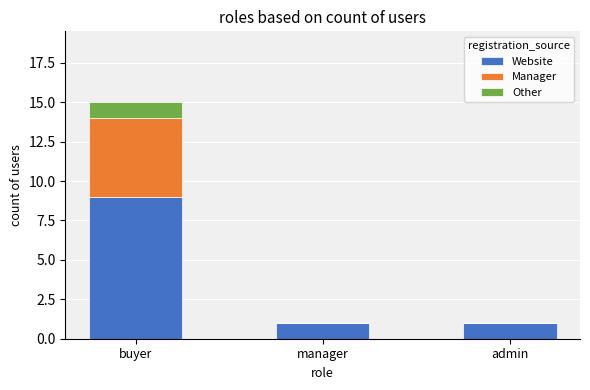

True or false: Website has a value of 0 at admin.

False